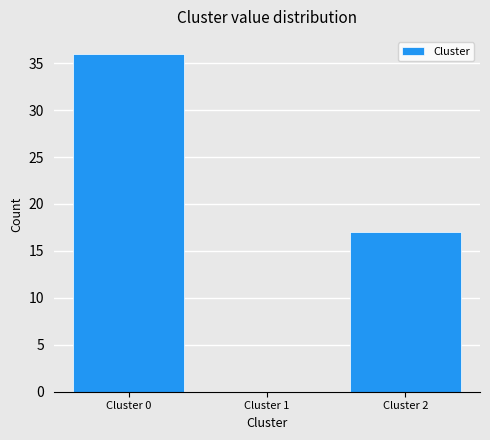

Reading right to left, what are all the values shown in this chart?

Cluster 2=17	Cluster 1=0	Cluster 0=36